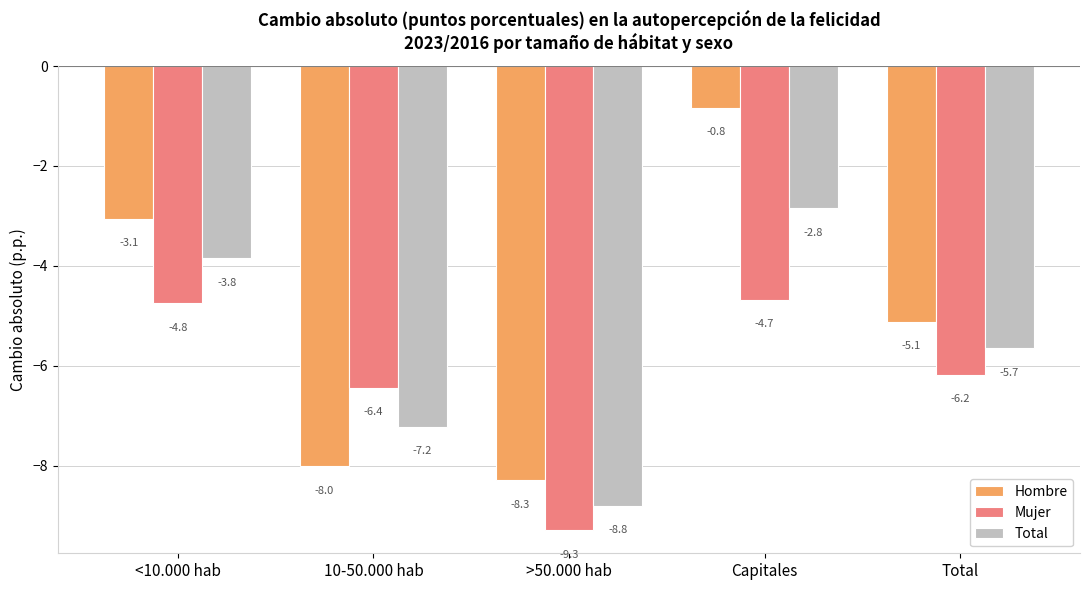

The value of Hombre at 10-50.000 hab is -5.0. True or false?

False